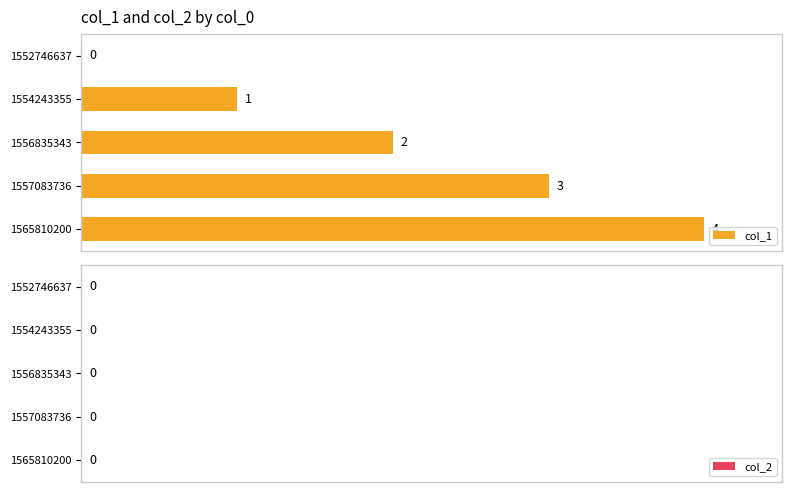

What is the sum of all values?

10